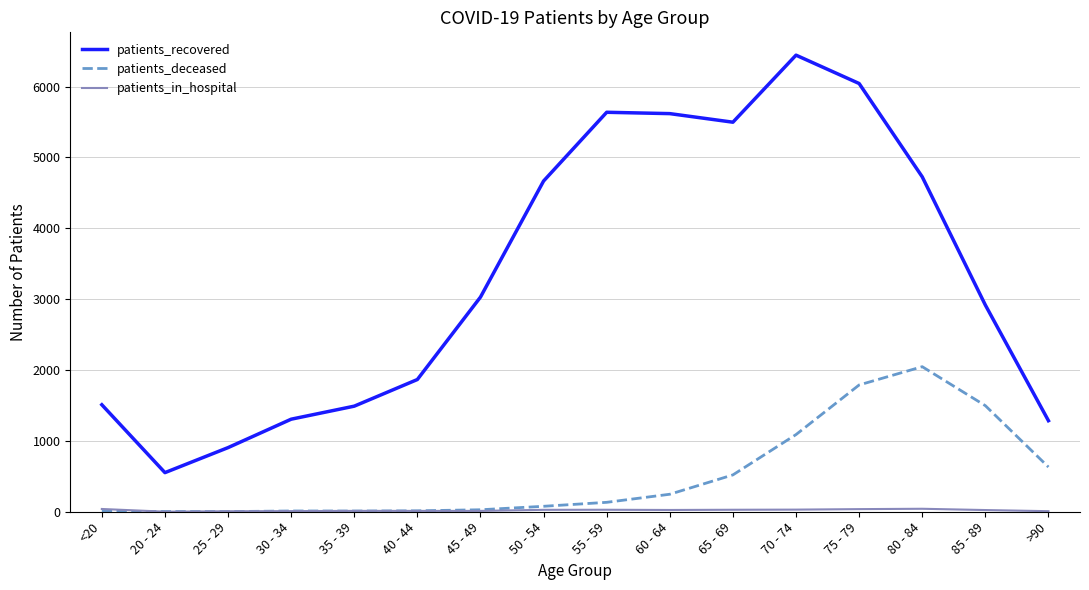

True or false: patients_recovered and patients_deceased cross at least once.

False